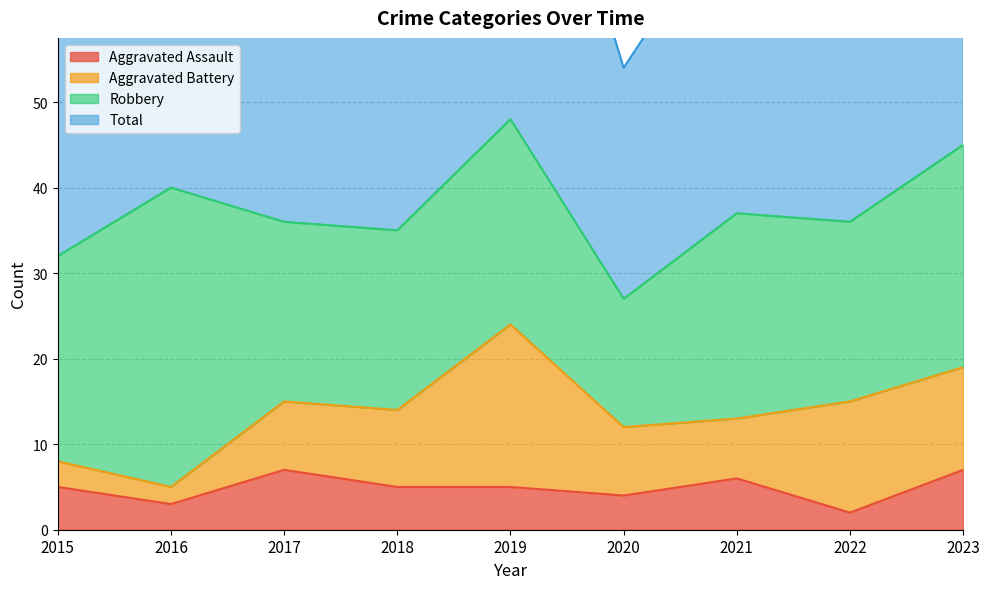

What is the maximum value shown in the chart?

98